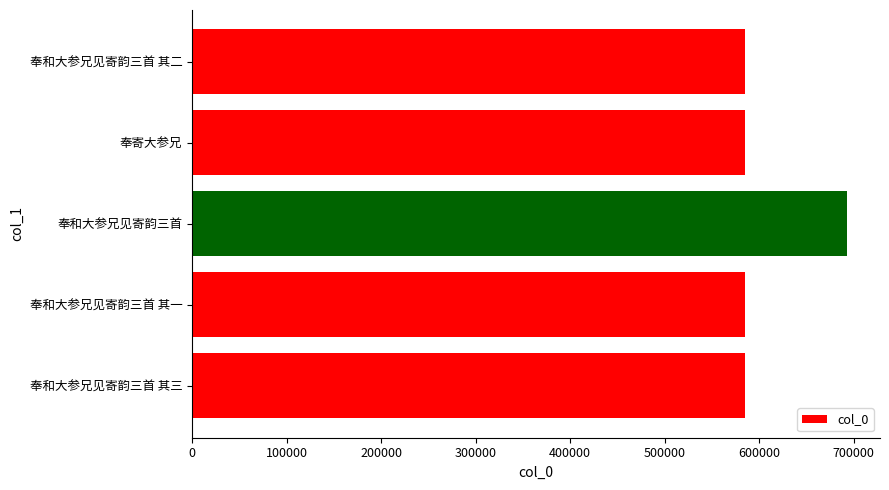

Which has a higher value, 奉和大参兄见寄韵三首 其三 or 奉和大参兄见寄韵三首?

奉和大参兄见寄韵三首